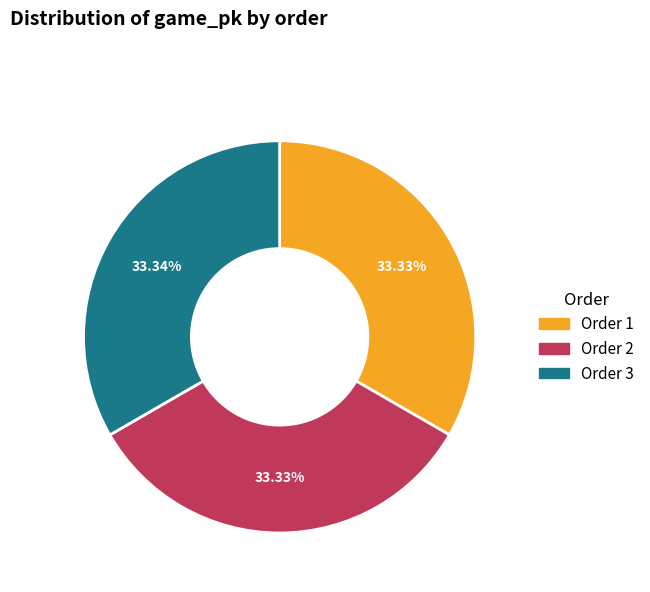

Does any single category account for the majority?

No